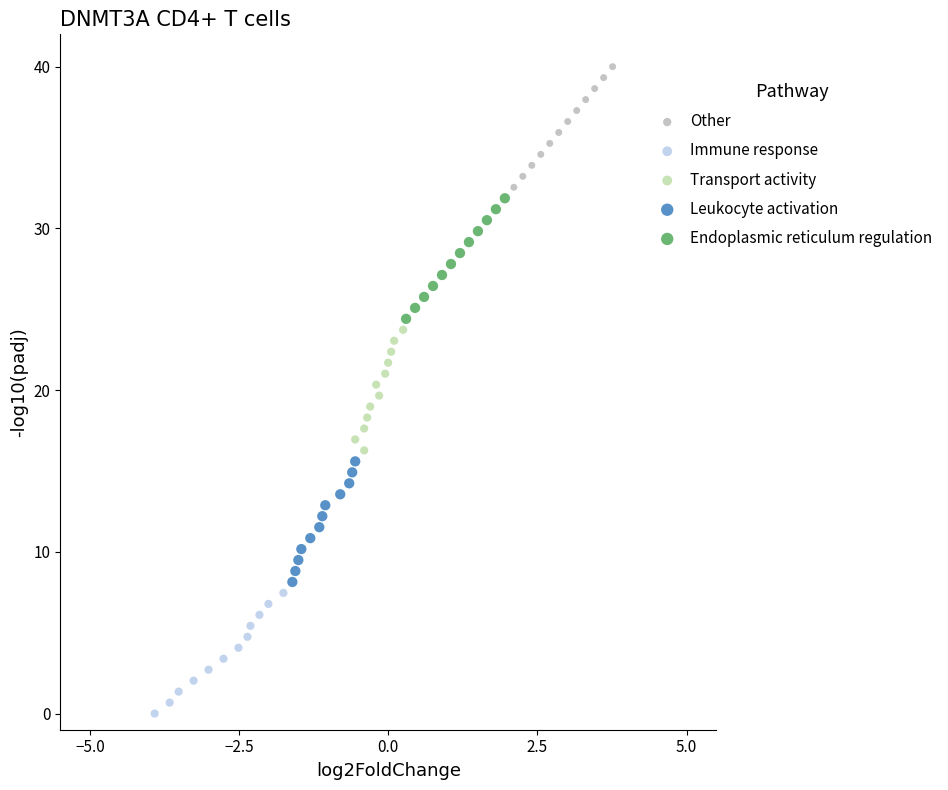

Which series reaches the maximum Y coordinate?

Other